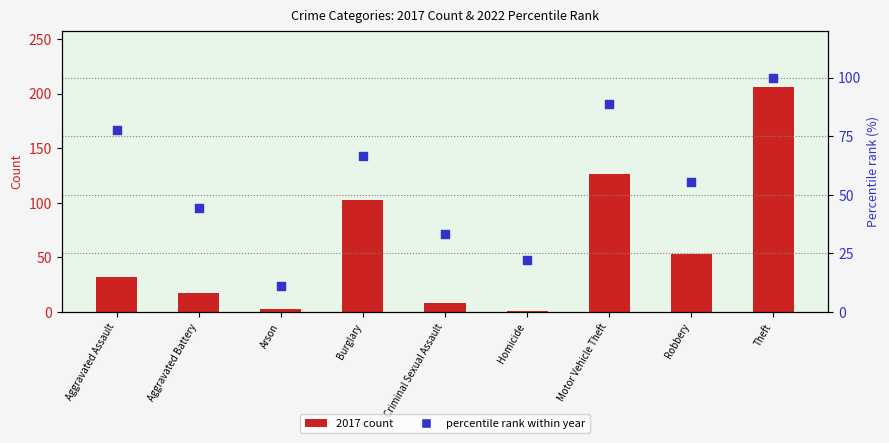

What are all the series names shown in the legend?

2017 count, percentile rank within year